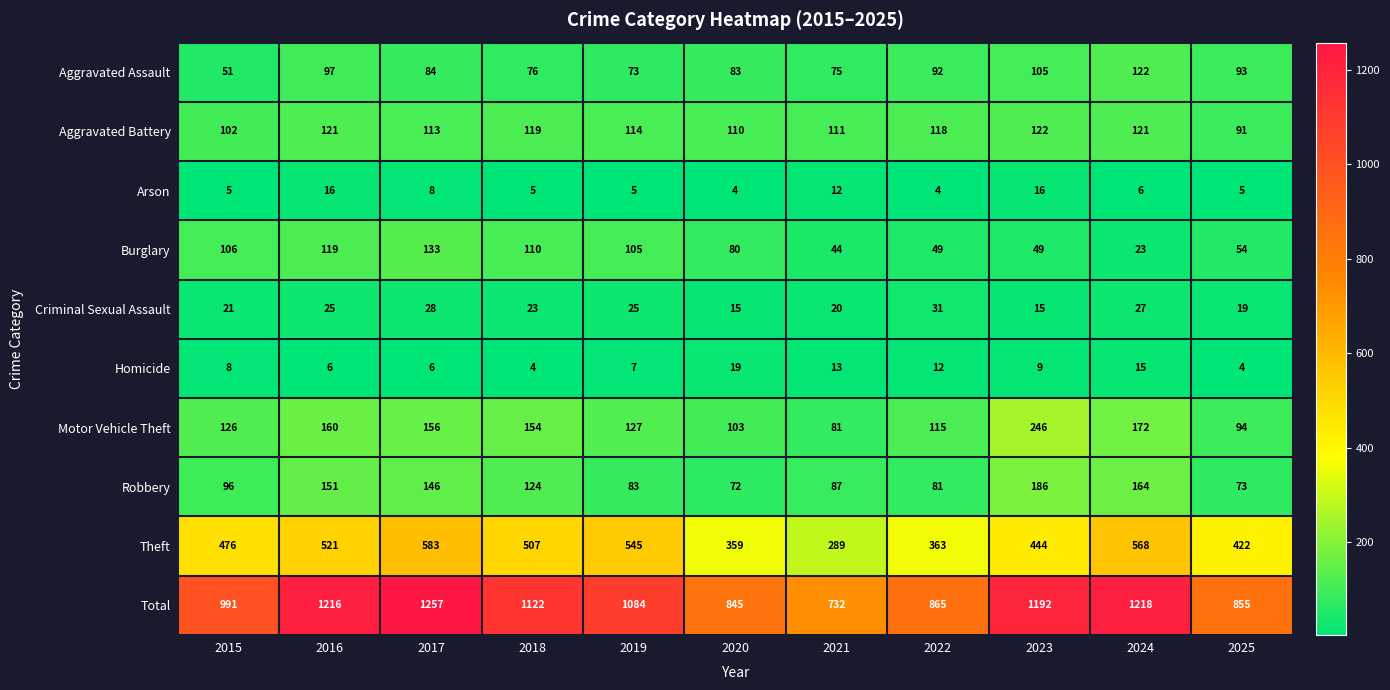

What is the total value across all series at 2018?

2244